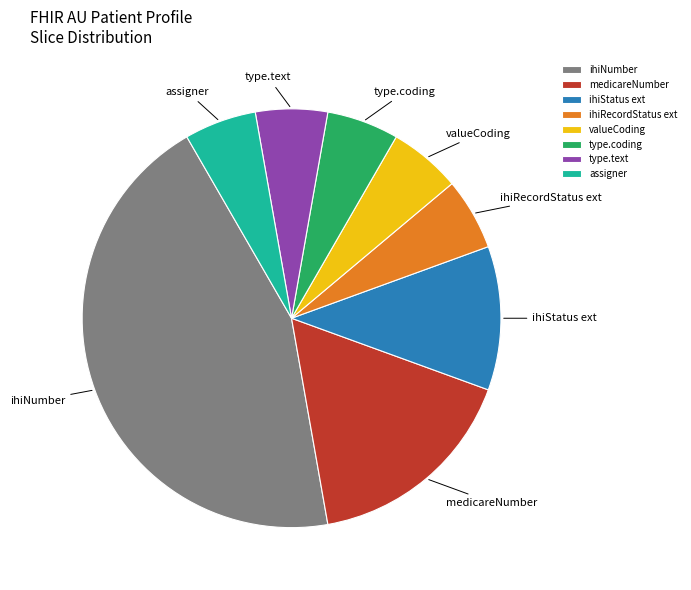

How many segments does this pie chart have?

8